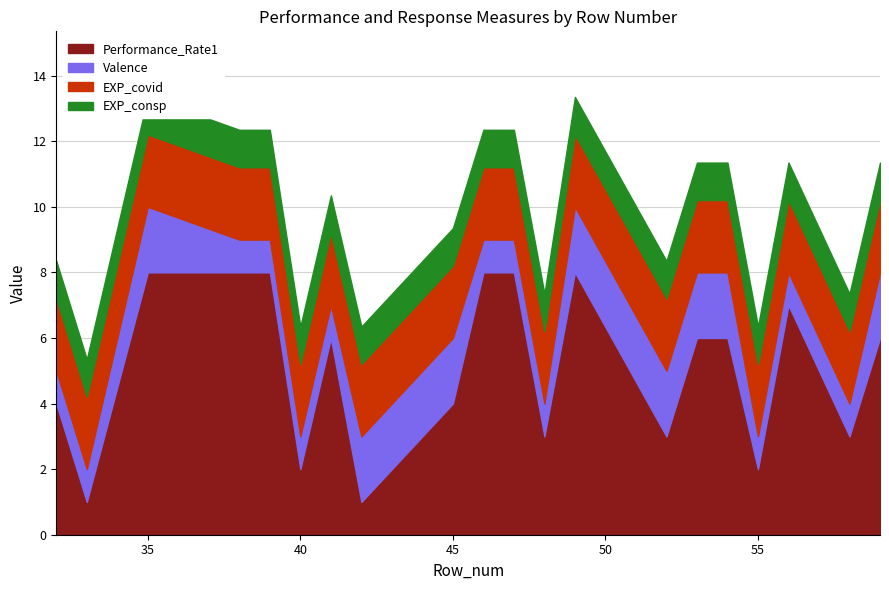

What is the approximate value of EXP_consp at 32?

1.1